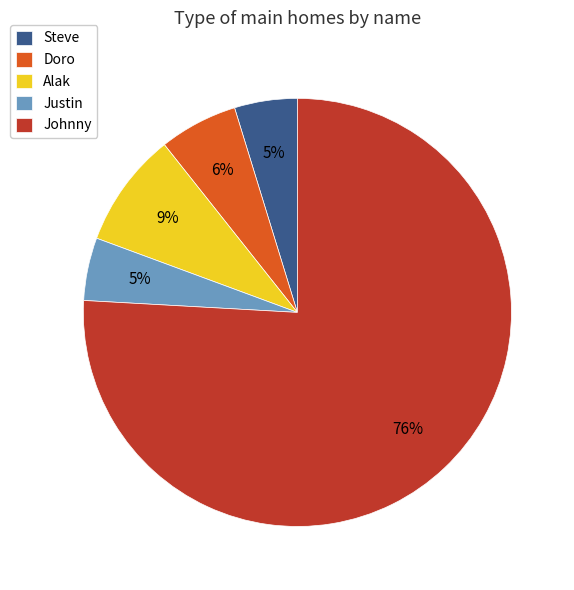

Between Alak and Doro, which is larger?

Alak